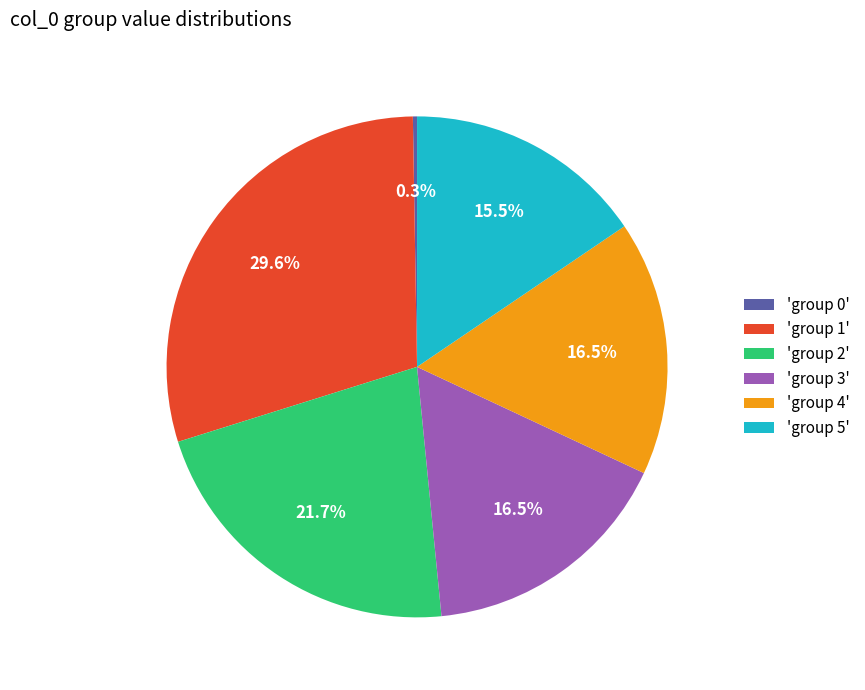

Is there a majority slice in this chart?

No